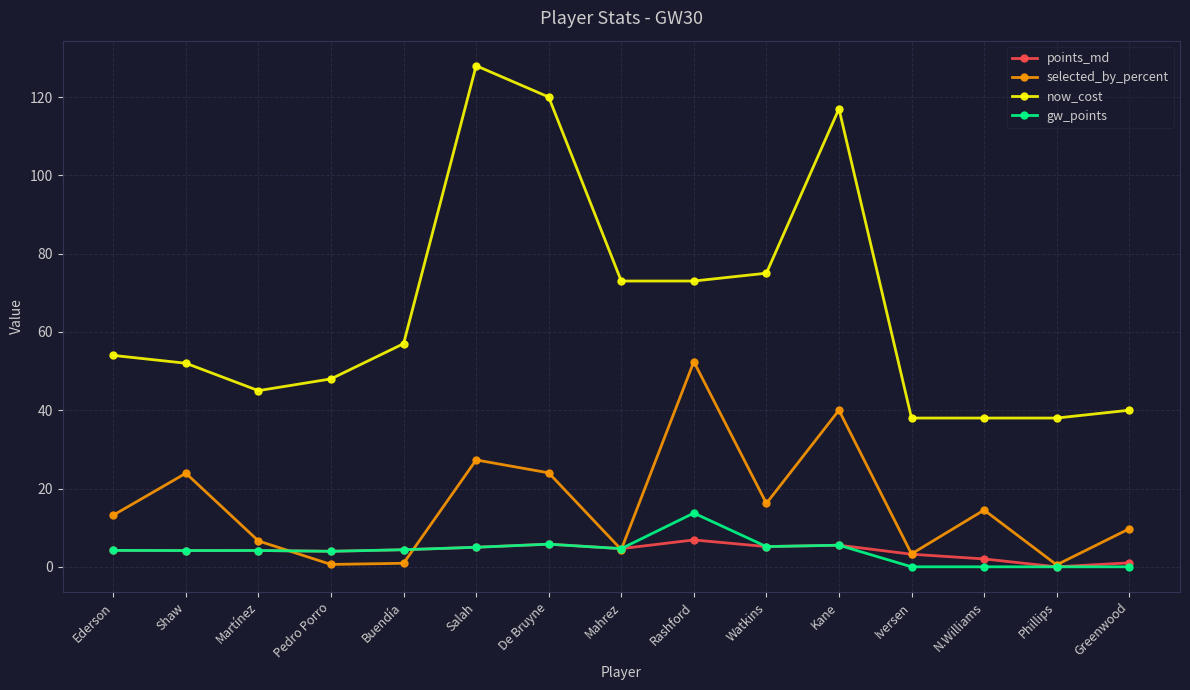

What is the sum of all now_cost values?

996.0